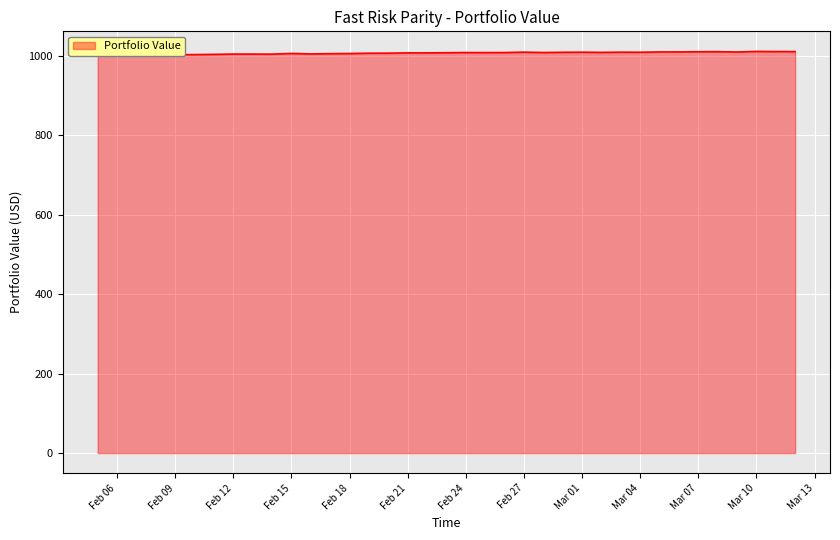

True or false: the data shows 554.2 at Feb 24.

False